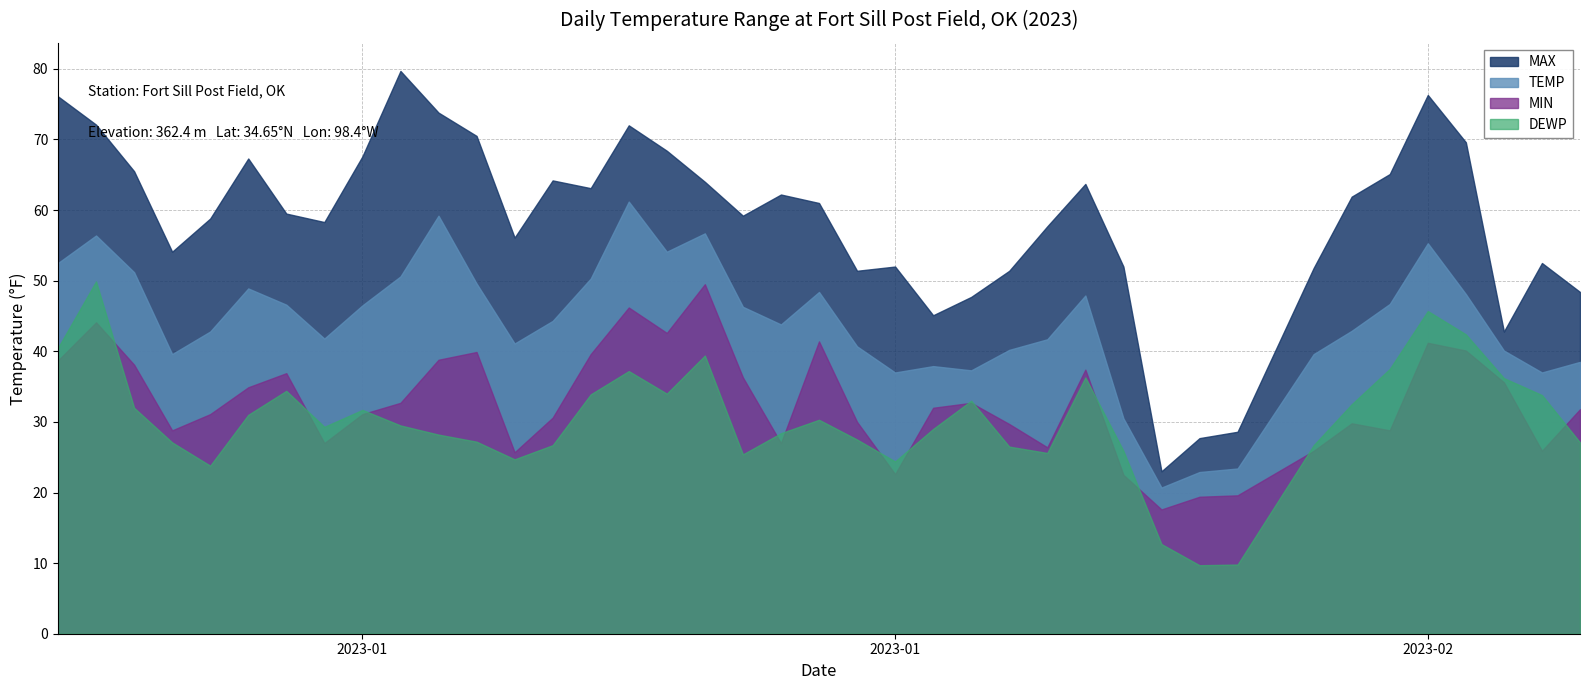

At which label does DEWP reach its peak?

2023-01-02